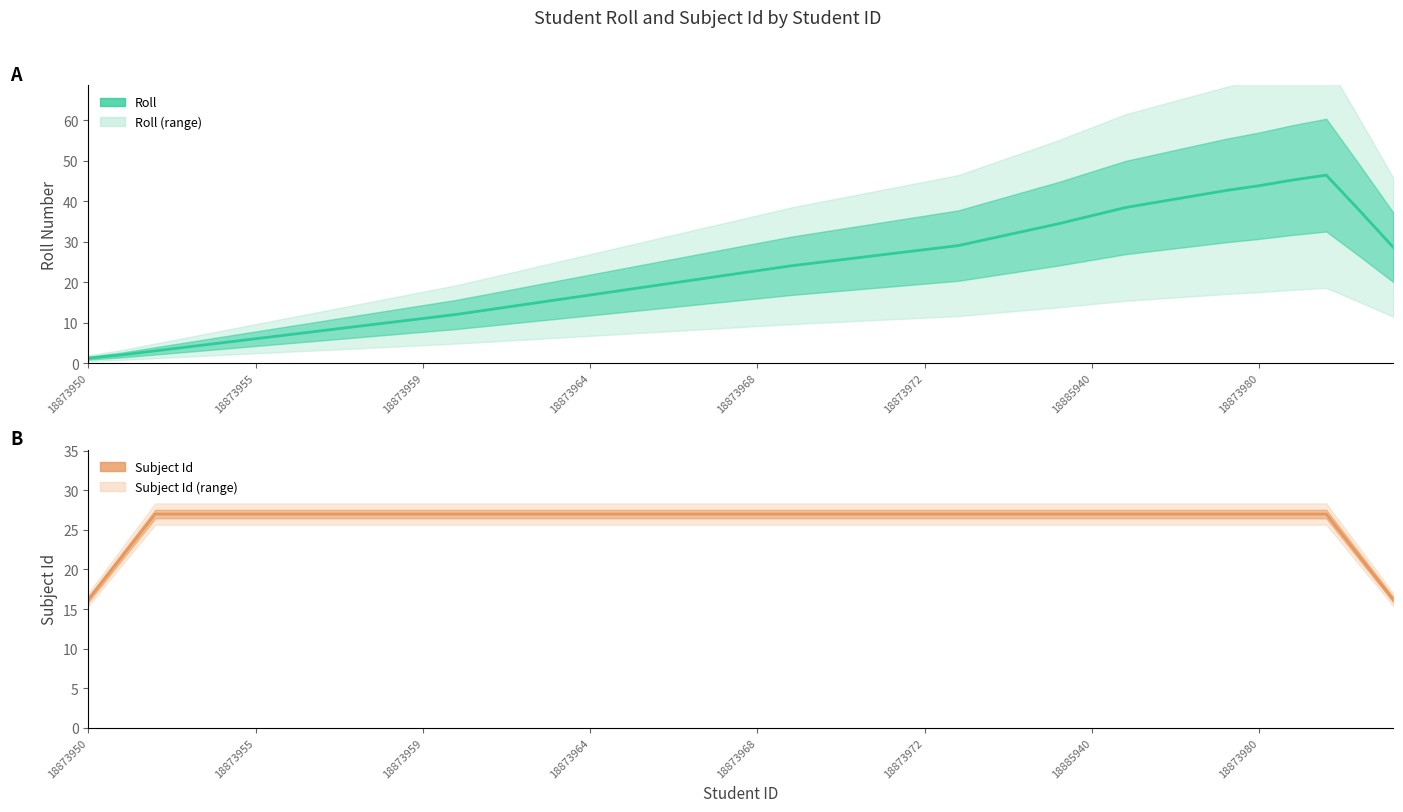

True or false: Roll has more than 2 points higher than both neighbors.

False